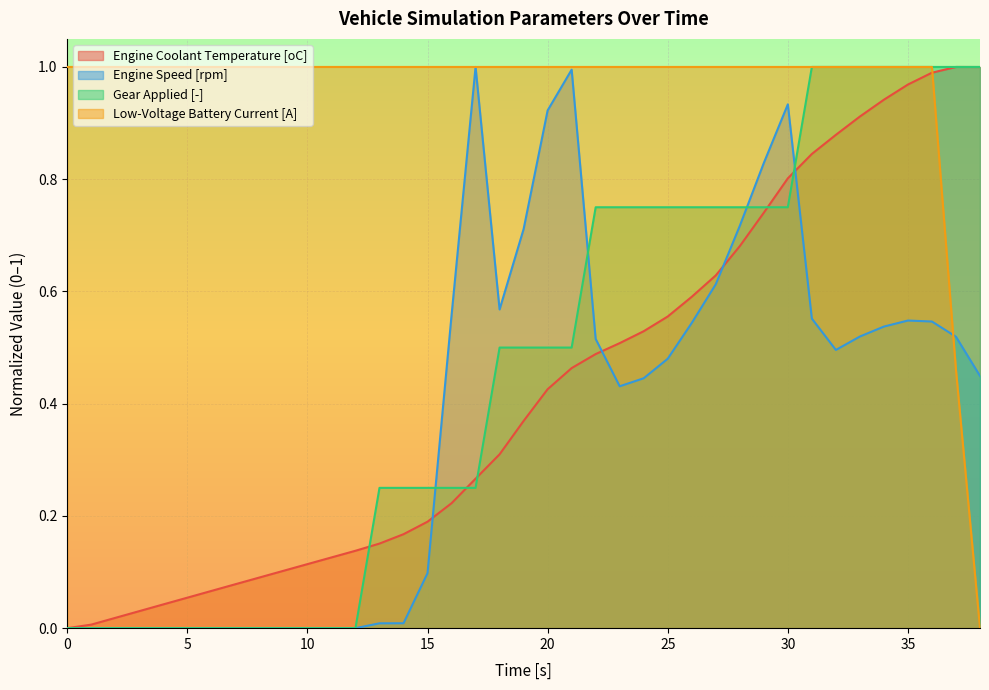

Between 4 and 22, which is larger?

22